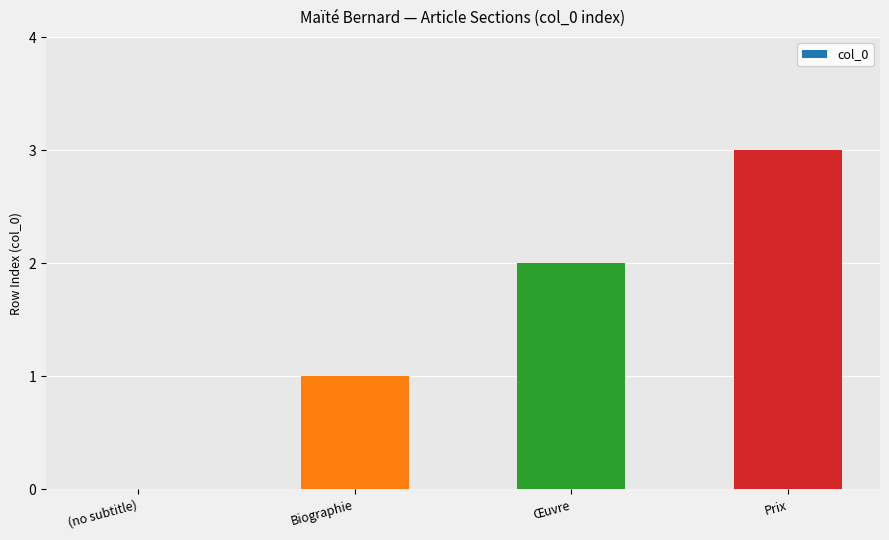

How many values are above zero?

3